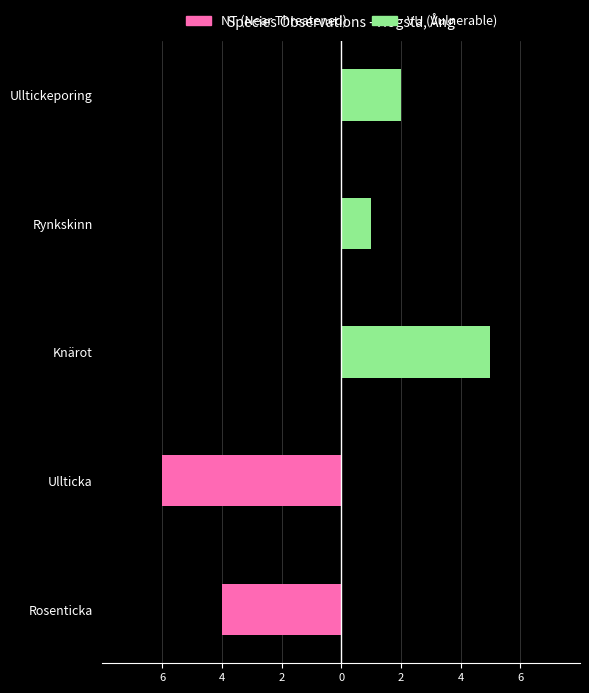

Reading left to right, list all the values displayed in this chart.

NT (Near Threatened): -4	-6	0	0	0
VU (Vulnerable): 0	0	5	1	2